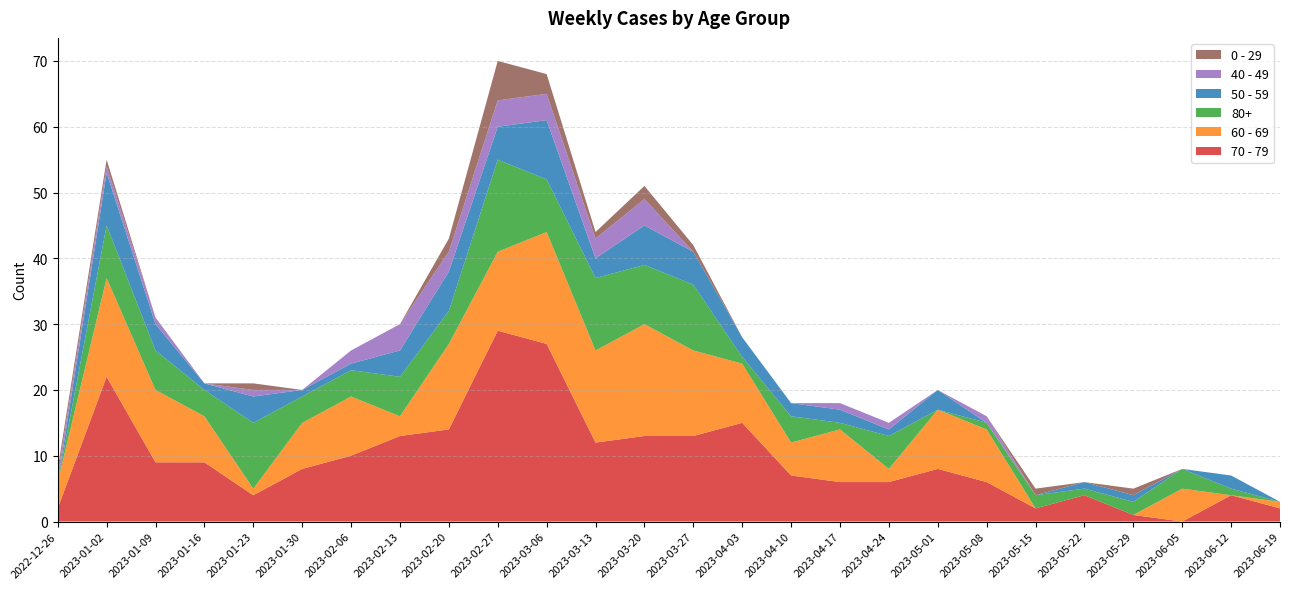

Reading left to right, extract all data points from this chart.

70 - 79: 2022-12-26=2	2023-01-02=22	2023-01-09=9	2023-01-16=9	2023-01-23=4	2023-01-30=8	2023-02-06=10	2023-02-13=13	2023-02-20=14	2023-02-27=29	2023-03-06=27	2023-03-13=12	2023-03-20=13	2023-03-27=13	2023-04-03=15	2023-04-10=7	2023-04-17=6	2023-04-24=6	2023-05-01=8	2023-05-08=6	2023-05-15=2	2023-05-22=4	2023-05-29=1	2023-06-05=0	2023-06-12=4	2023-06-19=2
60 - 69: 2022-12-26=4	2023-01-02=15	2023-01-09=11	2023-01-16=7	2023-01-23=1	2023-01-30=7	2023-02-06=9	2023-02-13=3	2023-02-20=13	2023-02-27=12	2023-03-06=17	2023-03-13=14	2023-03-20=17	2023-03-27=13	2023-04-03=9	2023-04-10=5	2023-04-17=8	2023-04-24=2	2023-05-01=9	2023-05-08=8	2023-05-15=0	2023-05-22=0	2023-05-29=0	2023-06-05=5	2023-06-12=0	2023-06-19=1
80+: 2022-12-26=0	2023-01-02=8	2023-01-09=6	2023-01-16=4	2023-01-23=10	2023-01-30=4	2023-02-06=4	2023-02-13=6	2023-02-20=5	2023-02-27=14	2023-03-06=8	2023-03-13=11	2023-03-20=9	2023-03-27=10	2023-04-03=1	2023-04-10=4	2023-04-17=1	2023-04-24=5	2023-05-01=0	2023-05-08=1	2023-05-15=2	2023-05-22=1	2023-05-29=2	2023-06-05=3	2023-06-12=1	2023-06-19=0
50 - 59: 2022-12-26=0	2023-01-02=8	2023-01-09=4	2023-01-16=1	2023-01-23=4	2023-01-30=1	2023-02-06=1	2023-02-13=4	2023-02-20=6	2023-02-27=5	2023-03-06=9	2023-03-13=3	2023-03-20=6	2023-03-27=5	2023-04-03=3	2023-04-10=2	2023-04-17=2	2023-04-24=1	2023-05-01=3	2023-05-08=0	2023-05-15=0	2023-05-22=1	2023-05-29=1	2023-06-05=0	2023-06-12=2	2023-06-19=0
40 - 49: 2022-12-26=1	2023-01-02=1	2023-01-09=1	2023-01-16=0	2023-01-23=1	2023-01-30=0	2023-02-06=2	2023-02-13=4	2023-02-20=3	2023-02-27=4	2023-03-06=4	2023-03-13=3	2023-03-20=4	2023-03-27=0	2023-04-03=0	2023-04-10=0	2023-04-17=1	2023-04-24=1	2023-05-01=0	2023-05-08=1	2023-05-15=0	2023-05-22=0	2023-05-29=0	2023-06-05=0	2023-06-12=0	2023-06-19=0
0 - 29: 2022-12-26=1	2023-01-02=1	2023-01-09=0	2023-01-16=0	2023-01-23=1	2023-01-30=0	2023-02-06=0	2023-02-13=0	2023-02-20=2	2023-02-27=6	2023-03-06=3	2023-03-13=1	2023-03-20=2	2023-03-27=1	2023-04-03=0	2023-04-10=0	2023-04-17=0	2023-04-24=0	2023-05-01=0	2023-05-08=0	2023-05-15=1	2023-05-22=0	2023-05-29=1	2023-06-05=0	2023-06-12=0	2023-06-19=0